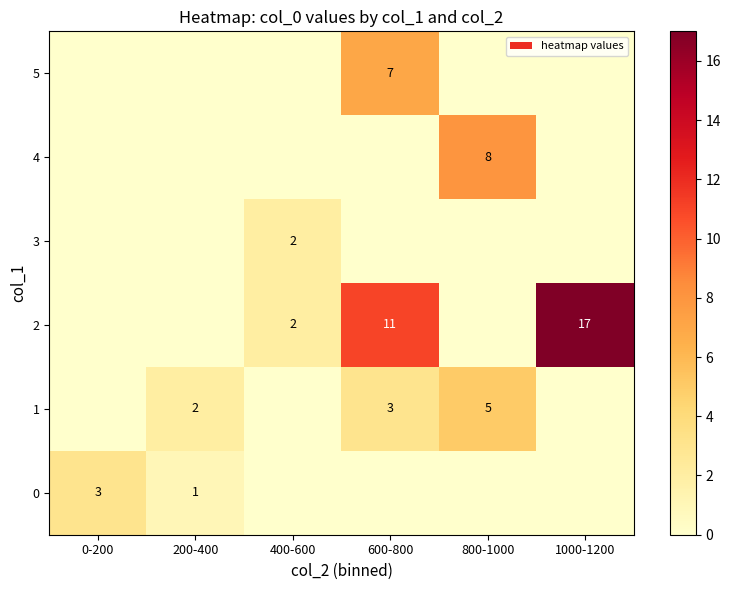

The 2 series shows 29 at 1000-1200. True or false?

False